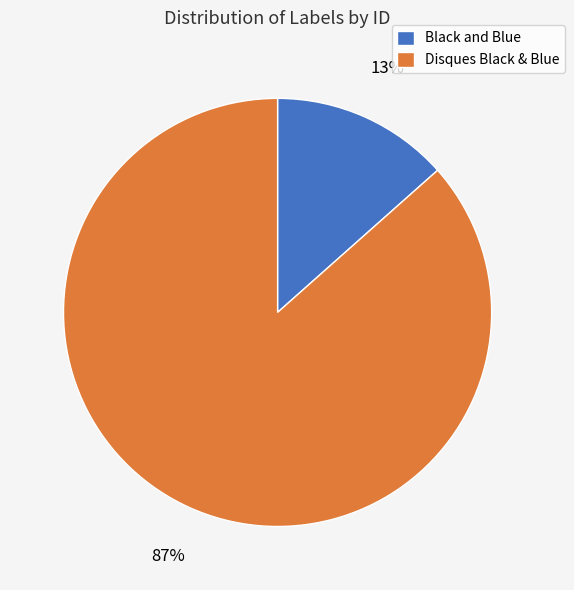

Is it true that Disques Black & Blue is 74% of the pie?

False